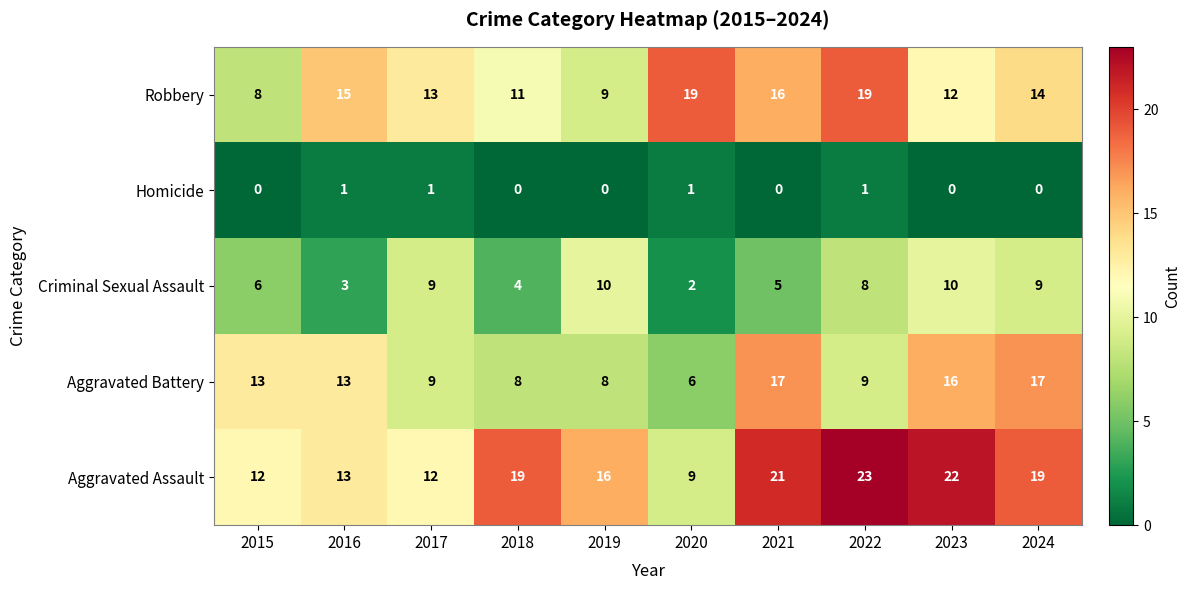

What is the approximate value of Criminal Sexual Assault at 2017?

9